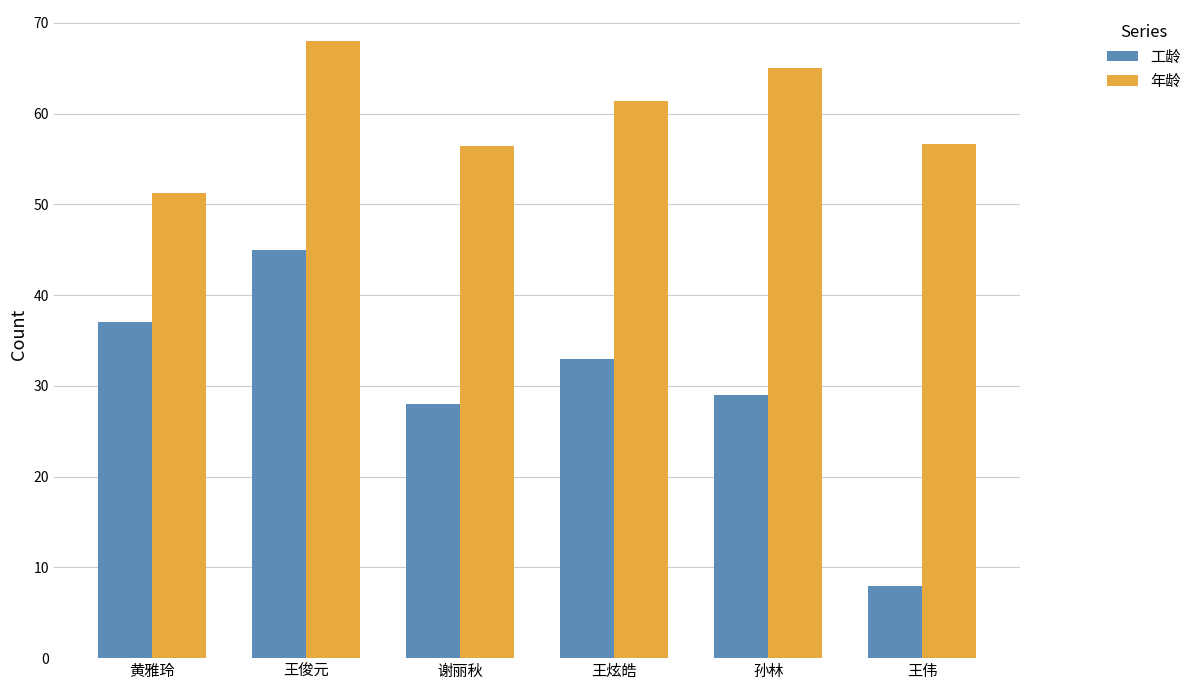

What is the value of the 工龄 bar at the 3rd from the left?

28.0